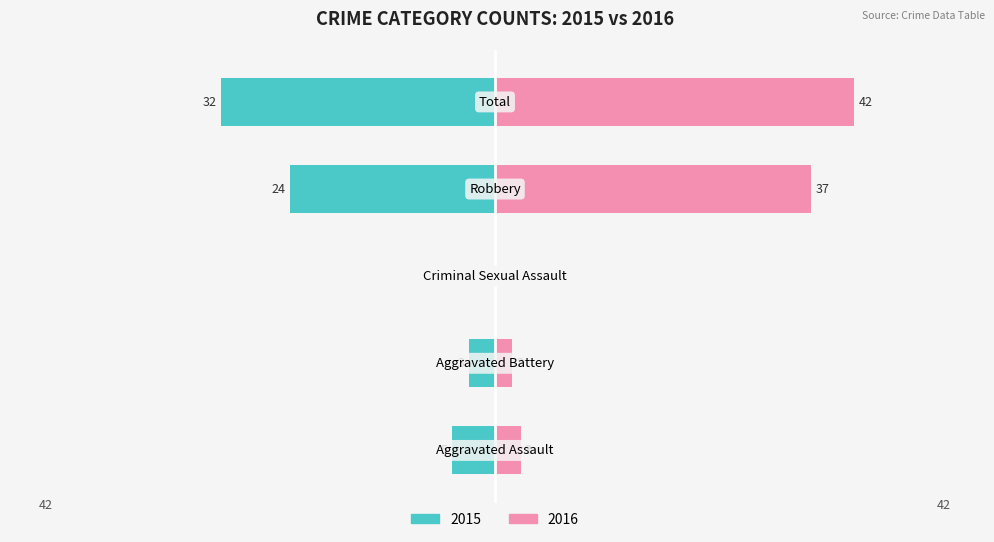

What is the approximate value of Left (Count) at Total, to the nearest 10?

-30